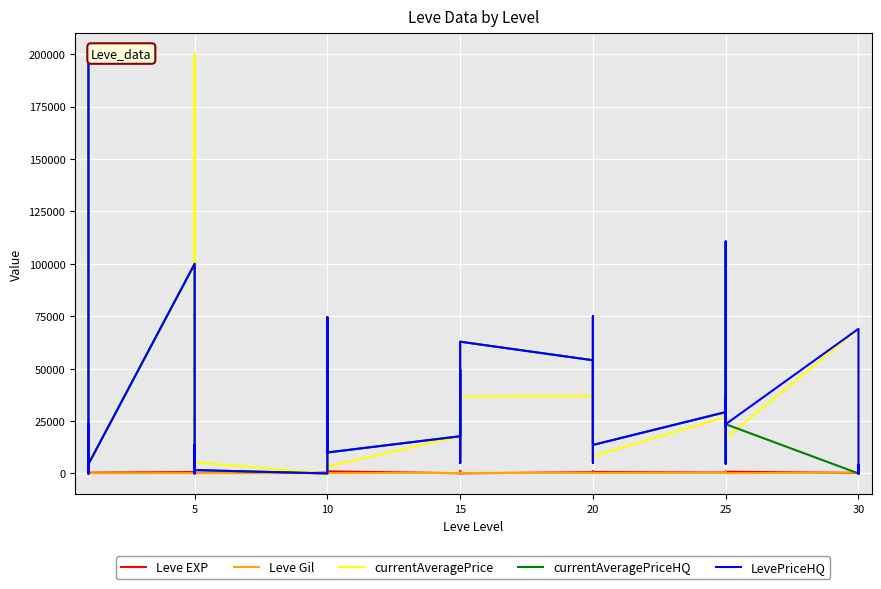

Reading right to left, extract all data points from this chart.

Leve EXP: 730	740	230	220	830	630	820	490	460	390	710	970	600	600	440	600	40	980	920	110	910	100	990	430	990	230	330	430	220	220	410	220	840	660	370	900	160	160	900	630
Leve Gil: 438	136	460	410	107	562	336	172	290	317	248	108	295	232	107	295	230	343	230	295	174	226	170	172	170	170	170	172	140	170	140	140	224	140	112	112	113	113	112	112
currentAveragePrice: 0	4163	0	69000	16752	110615	5529	26133	31502	26939	8233	35528	61500	16752	5000	37000	36730	17500	49500	5000	20000	17749	3295	74503	8667	1184	0	0	5269	200000	11750	366	1480	100000	4313	0	0	16752	0	200000
currentAveragePriceHQ: 0	3998	0	0	23500	110615	4666	27040	37000	29266	13600	49964	75000	23500	5000	54000	62847	20000	49500	5000	20000	17749	9999	74503	20000	0	0	0	1606	0	13667	400	2125	100000	4423	0	0	23500	0	200000
LevePriceHQ: 0	3998	0	69000	23500	110615	4666	27040	37000	29266	13600	49964	75000	23500	5000	54000	62847	20000	49500	5000	20000	17749	9999	74503	20000	0	0	0	1606	0	13667	400	2125	100000	4423	0	0	23500	0	200000